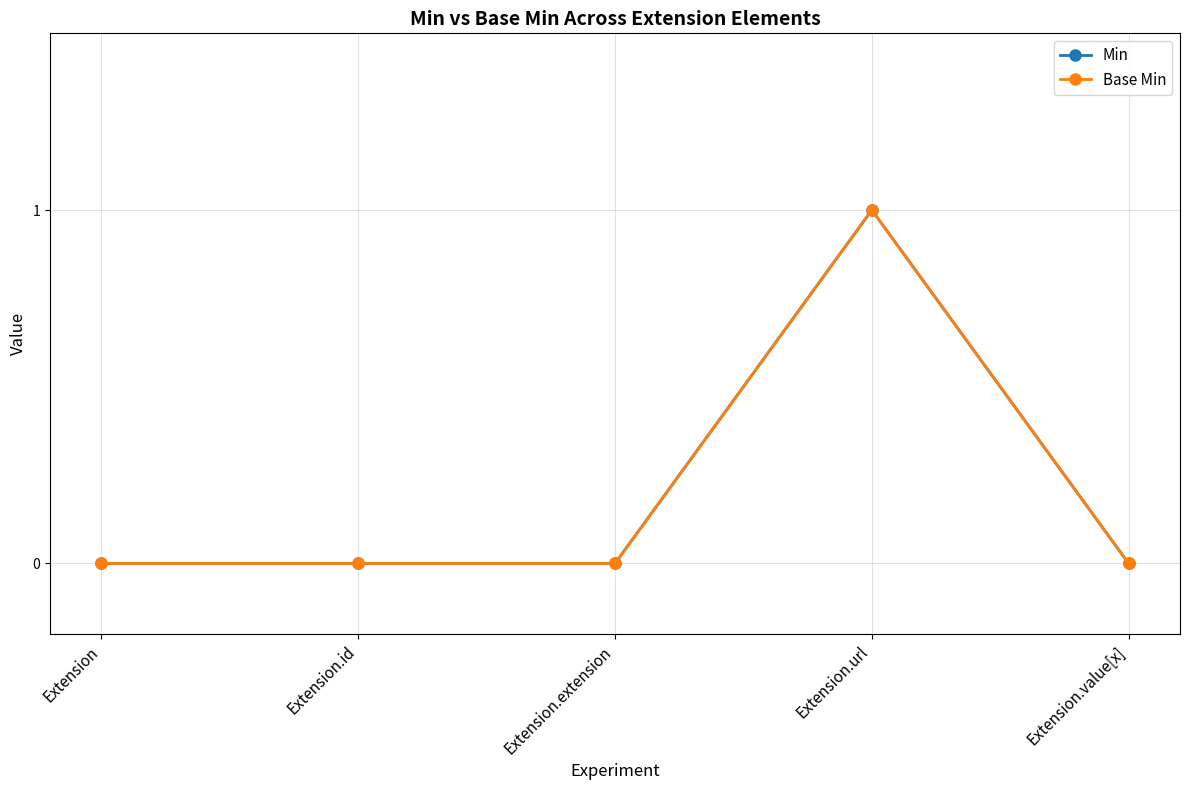

Rank the series by their maximum value, from lowest to highest.

Min, Base Min